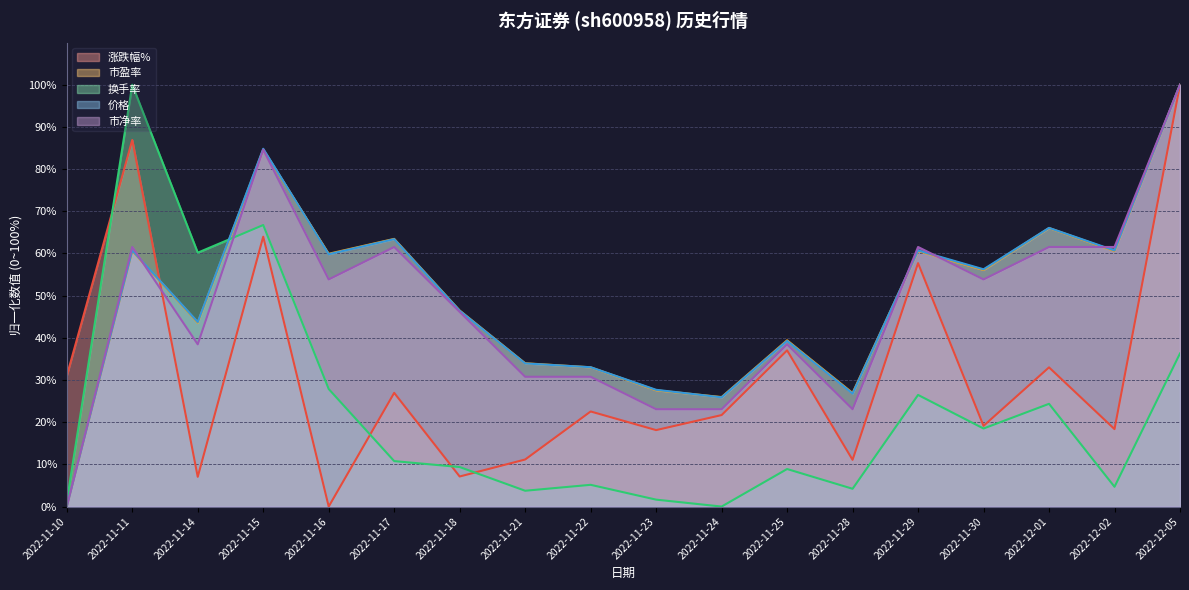

At how many categories does at least one series exceed 74?

3